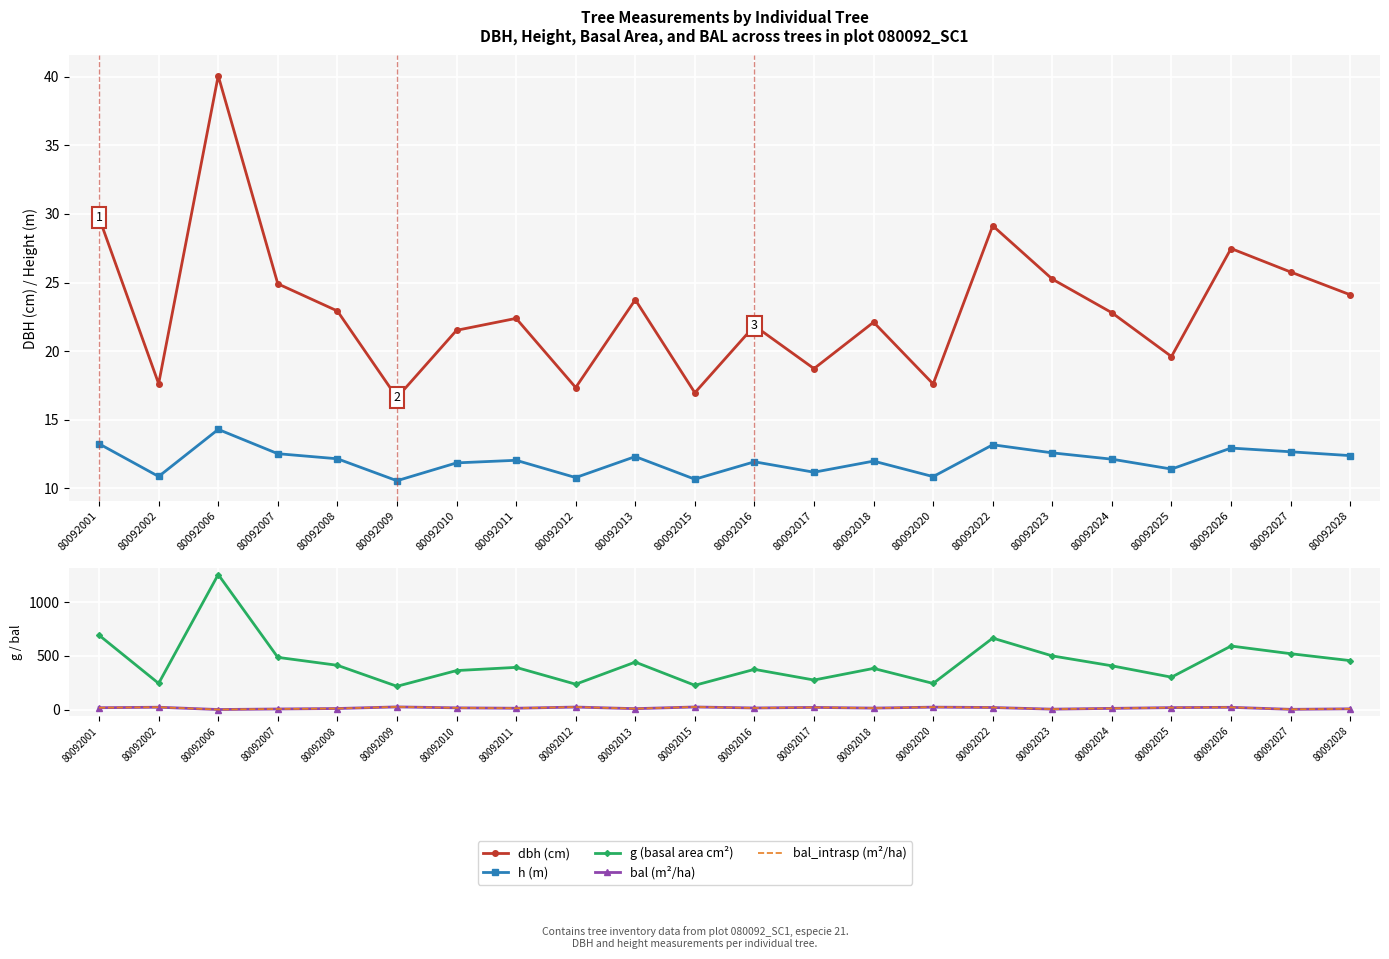

The value of bal (m²/ha) at 80092022 is 18.8. True or false?

True